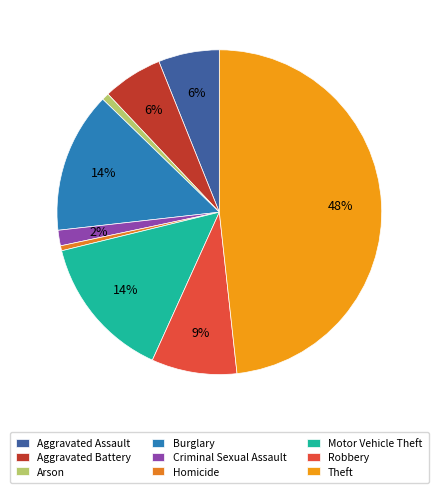

Does any single category account for the majority?

No